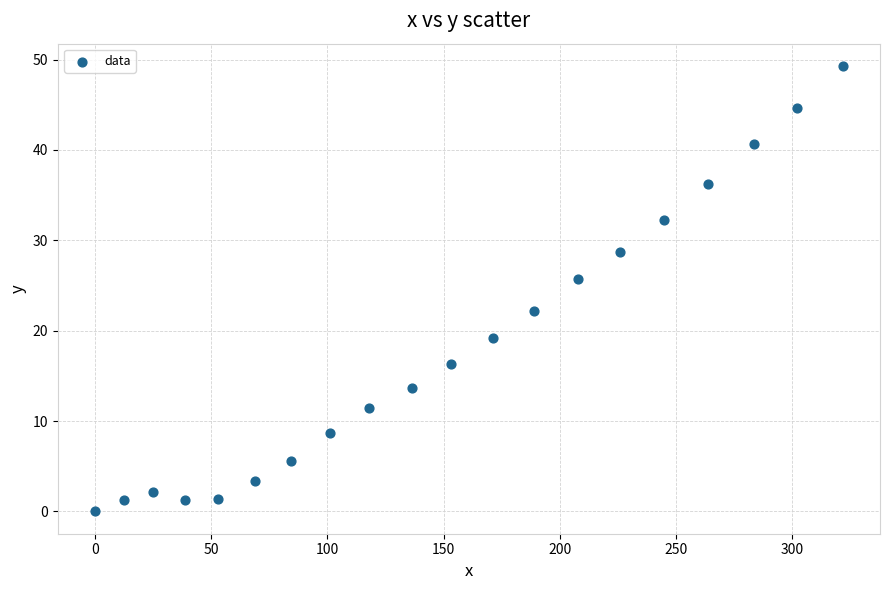

What is the range of X values (max minus min)?

321.8